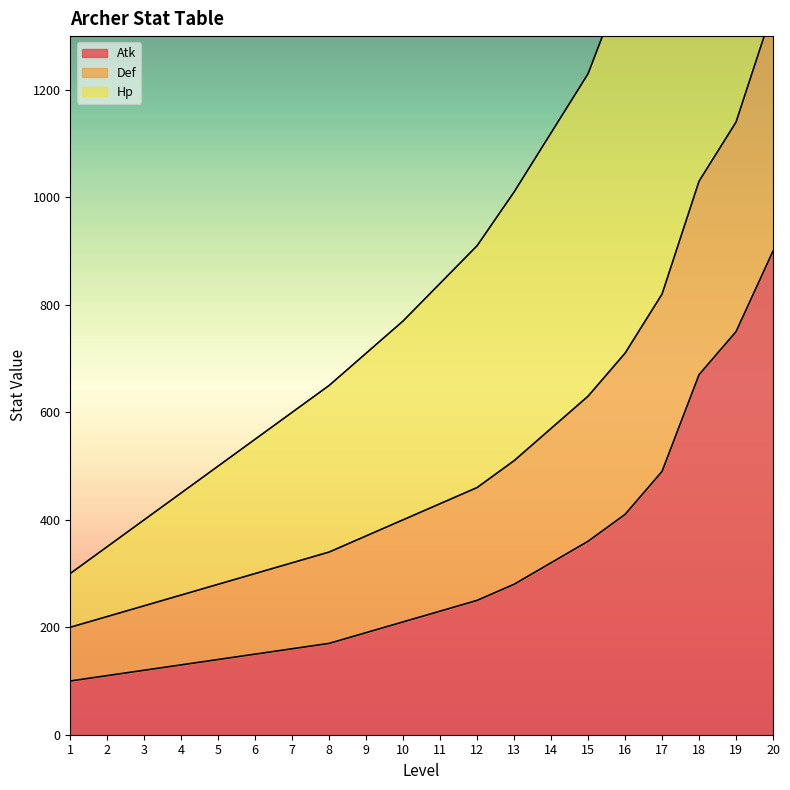

True or false: Atk and Hp intersect in this chart.

False